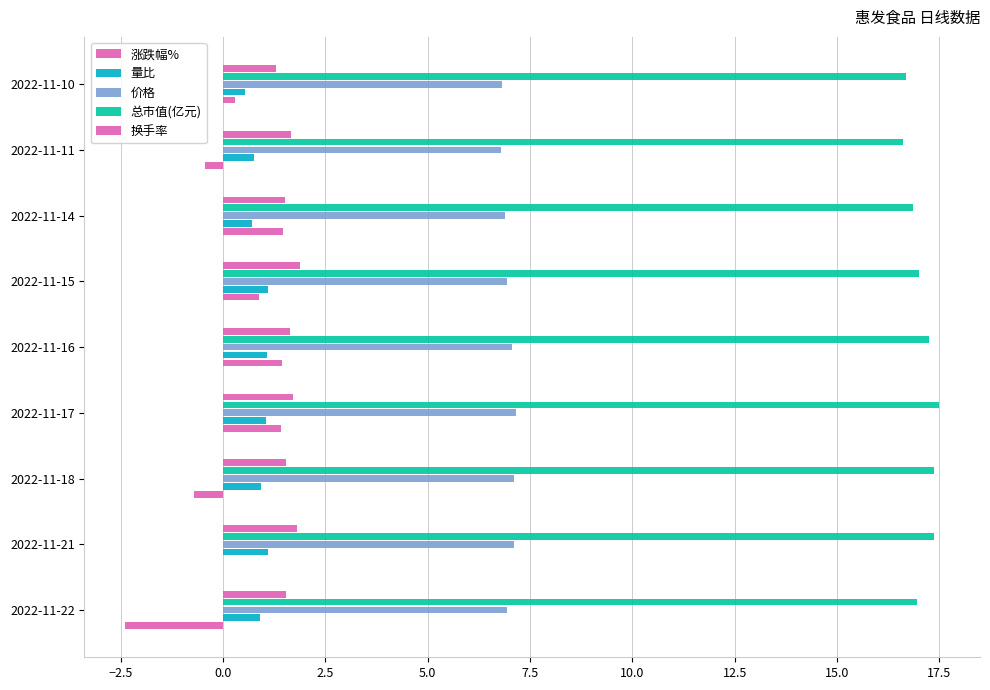

Which series has the widest spread of values?

涨跌幅%